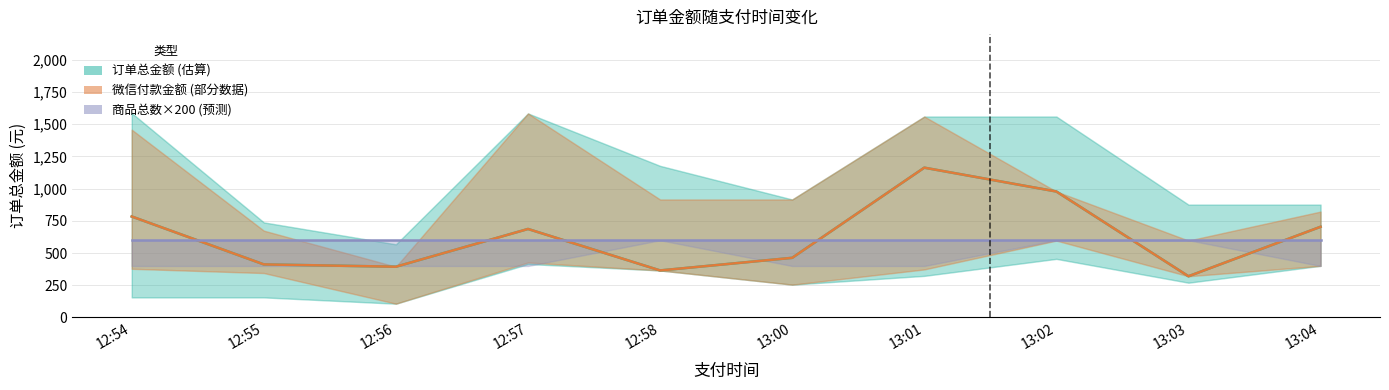

What is the highest value of the 微信付款金额 (部分数据) series?

1163